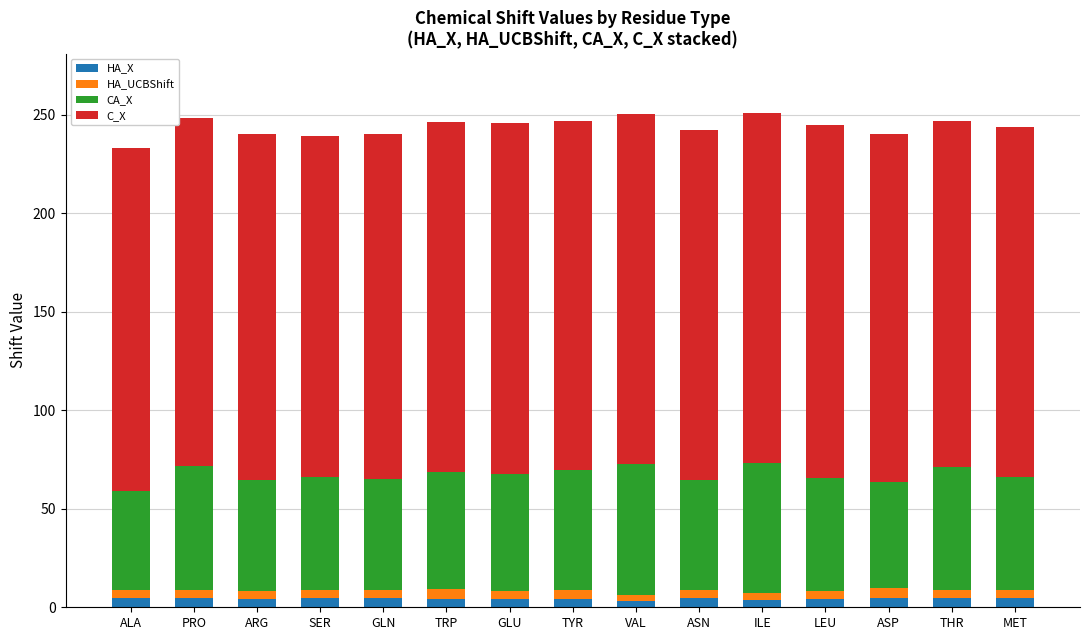

Rank the series at THR from highest to lowest value.

C_X, CA_X, HA_X, HA_UCBShift